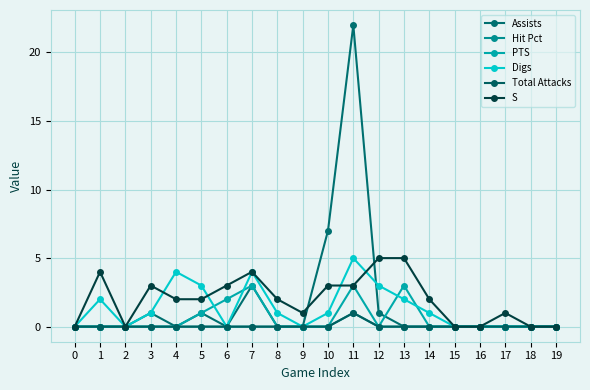

How many interior local peaks does the S series have?

4